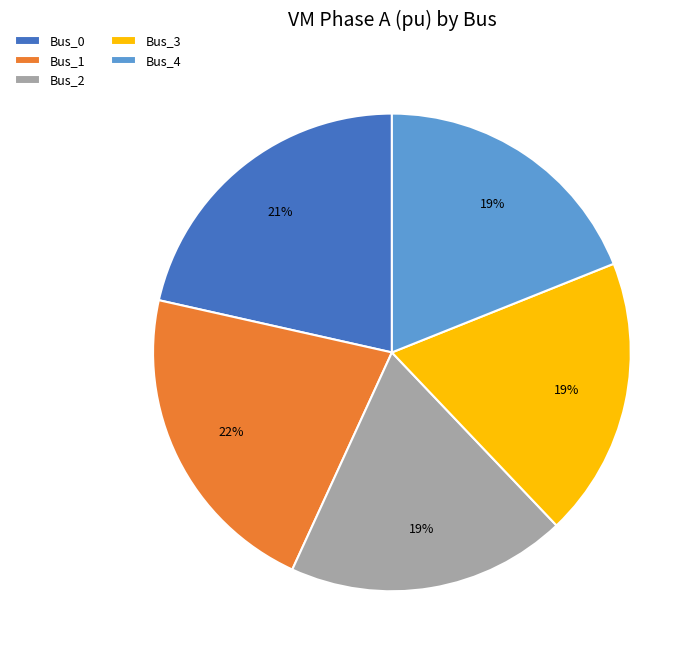

What percentage is the Bus_2 slice, to the nearest percent?

19%